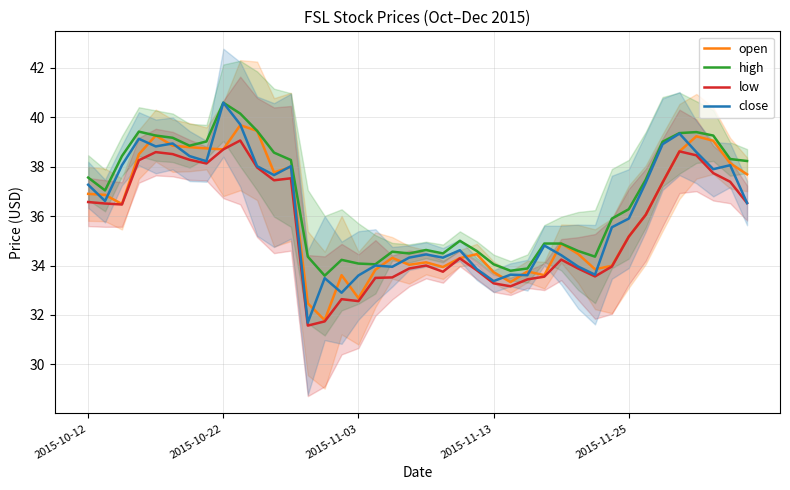

True or false: close has a value of 39.3 at 35.

True